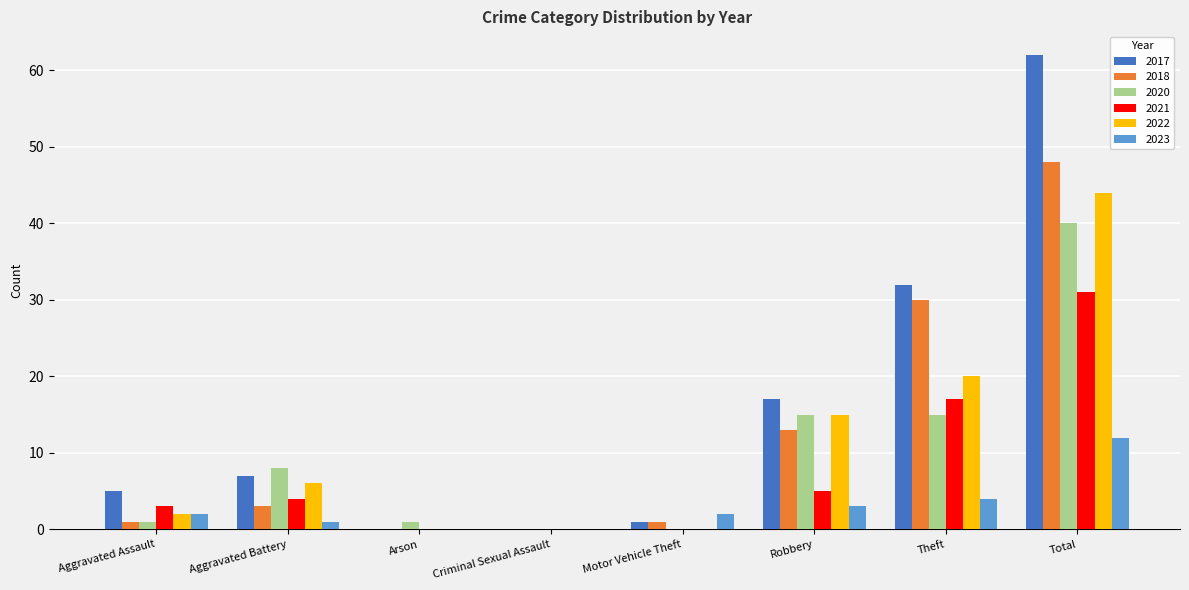

Which series changed the most between Criminal Sexual Assault and Theft?

2017